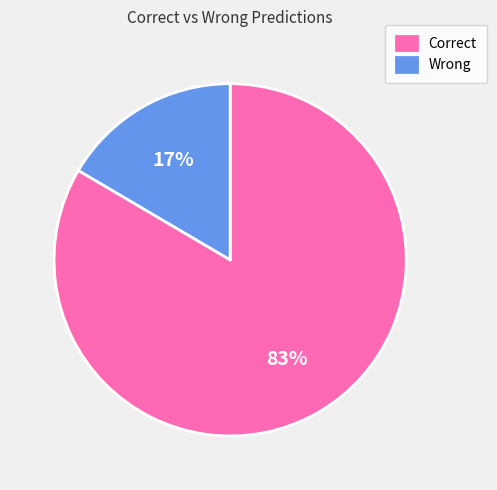

Which has a higher value, Correct or Wrong?

Correct